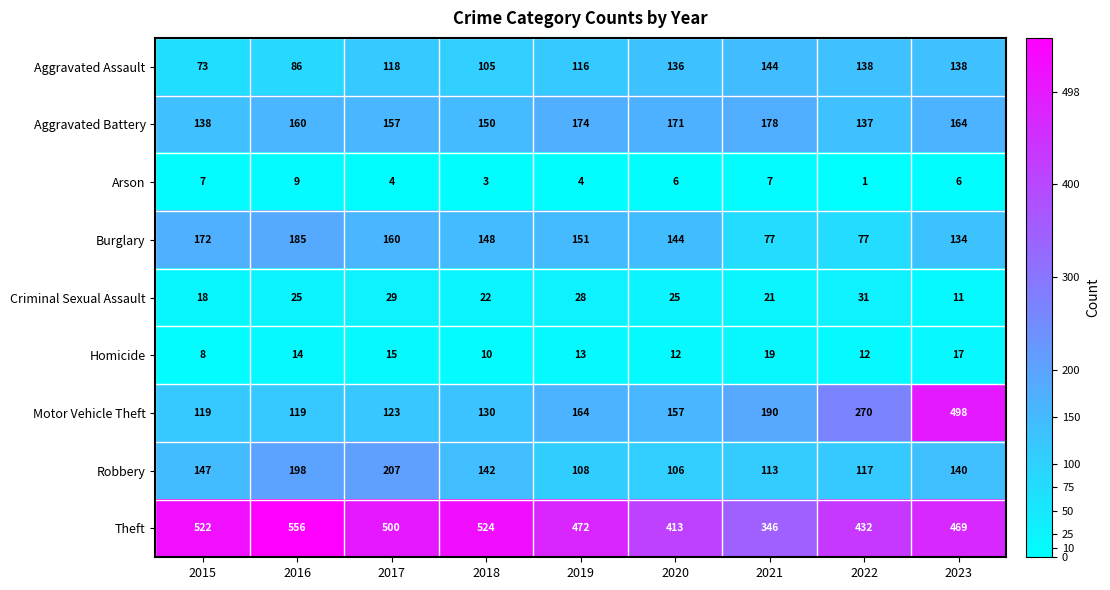

At which label is Aggravated Battery closest to 157?

2017